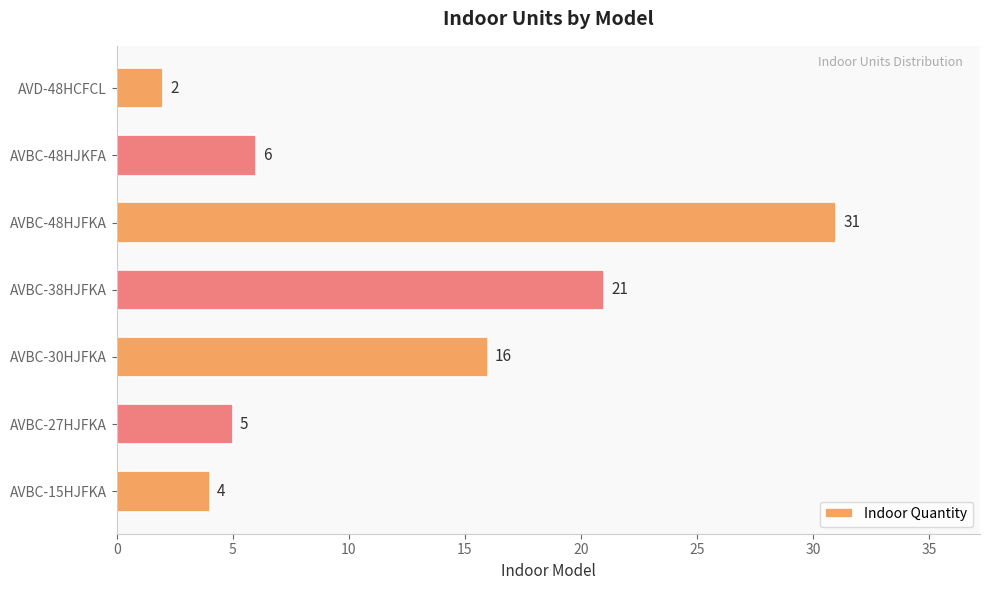

What is the difference between the maximum and second lowest values?

27